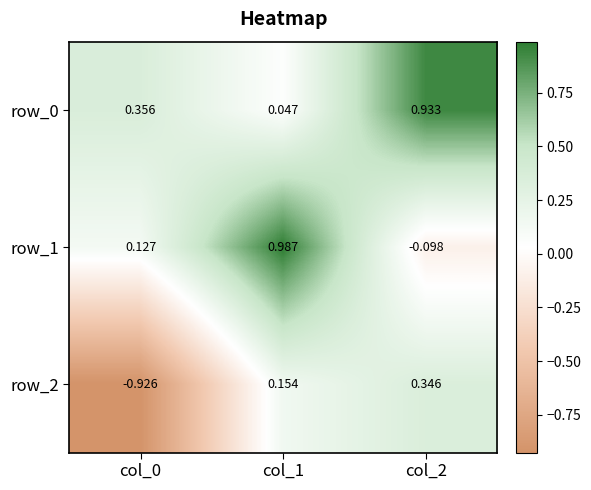

List the series in order of their overall mean, lowest first.

row_2, row_1, row_0